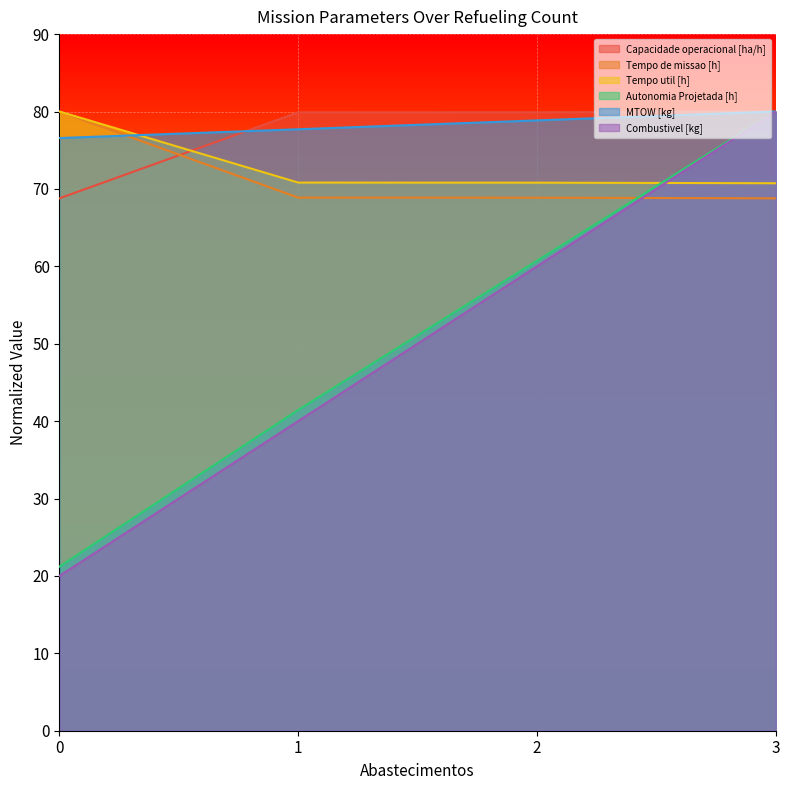

Is the value of Autonomia Projetada [h] at 0 greater than the value of Combustivel [kg] at 2?

No